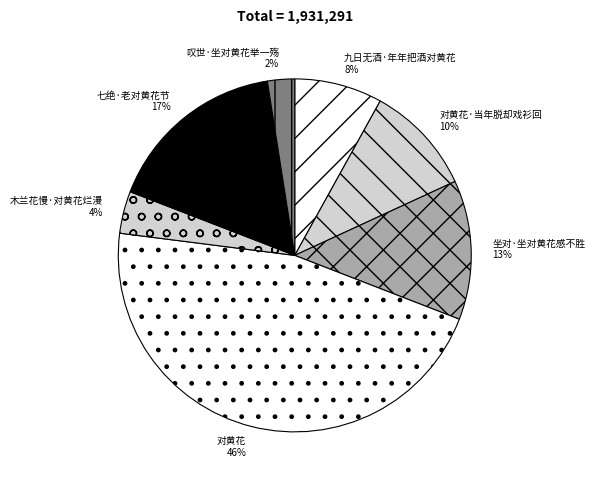

The 七绝·老对黄花节 slice represents 17% of the pie. True or false?

True